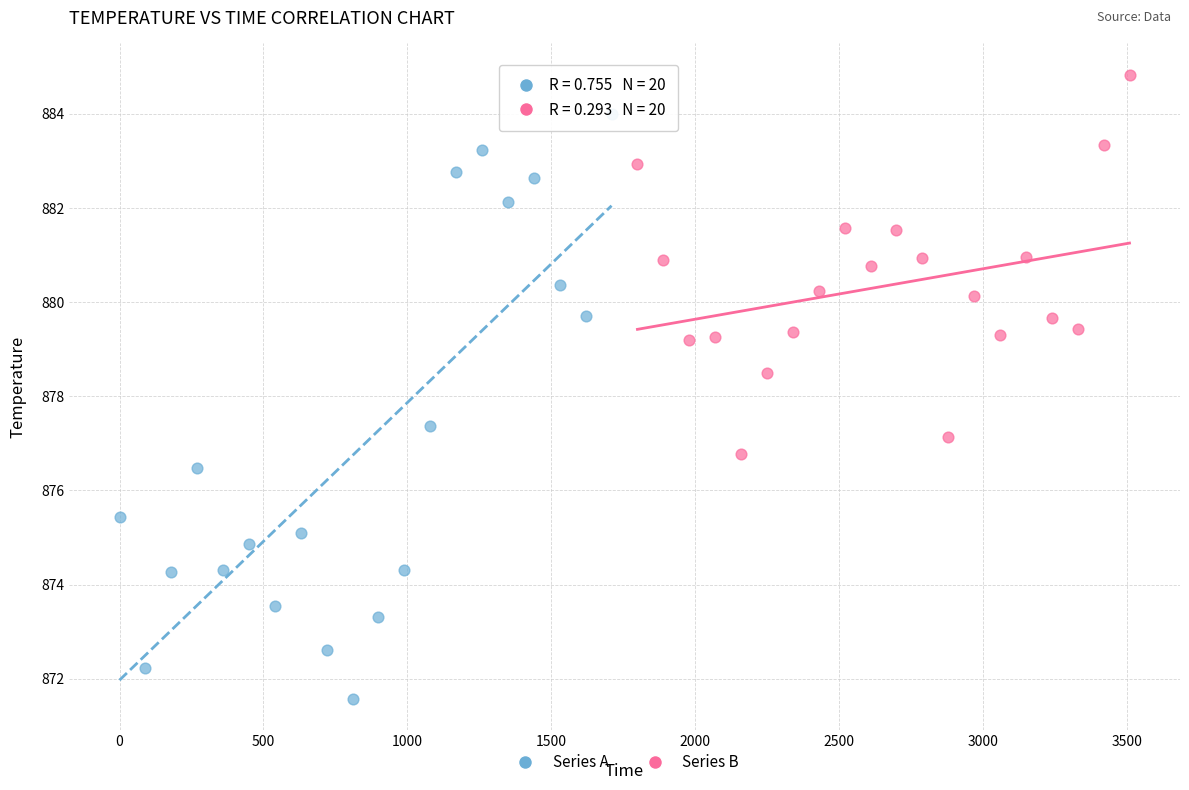

Which series contains the highest Y value?

Series B